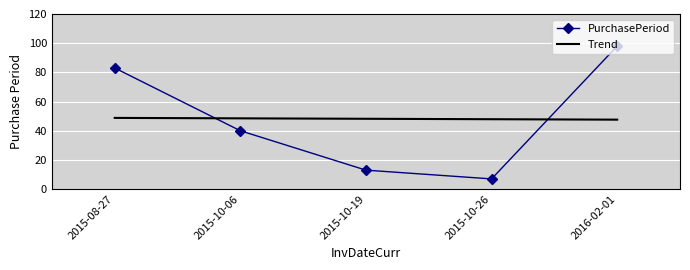

Rank the categories by PurchasePeriod value from lowest to highest.

2015-10-26, 2015-10-19, 2015-10-06, 2015-08-27, 2016-02-01